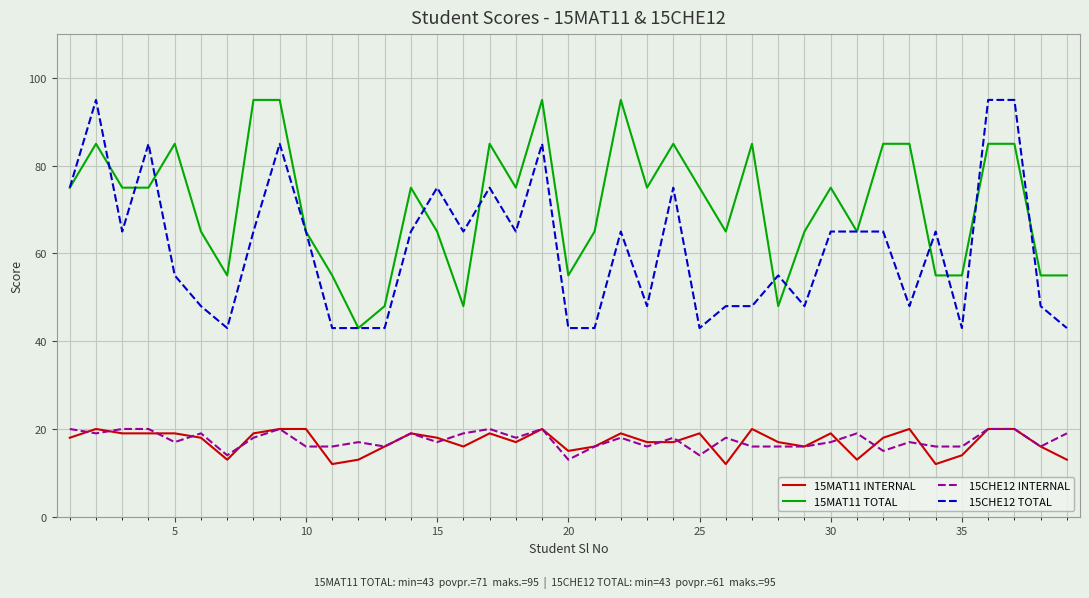

What is the smallest value displayed?

12